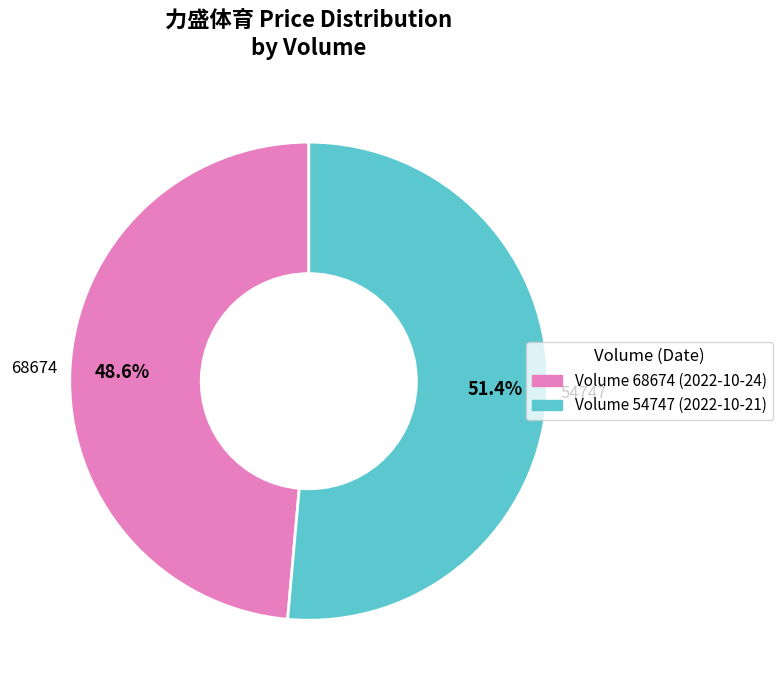

How many segments does this pie chart have?

2